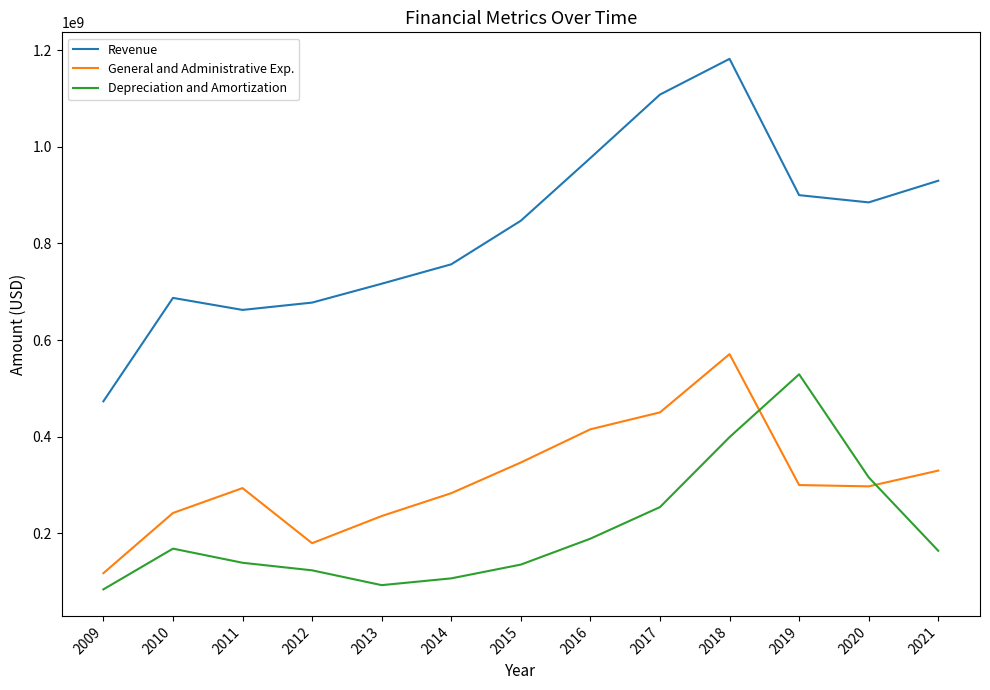

What is the spread (max minus min) of values at 2017?

853987000